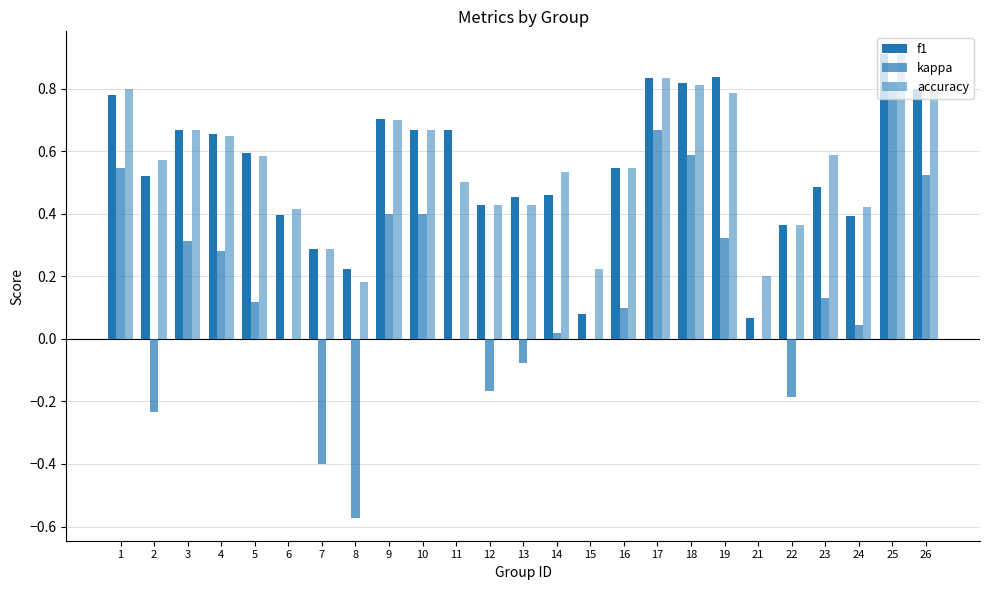

Which series has the largest total across all categories?

accuracy